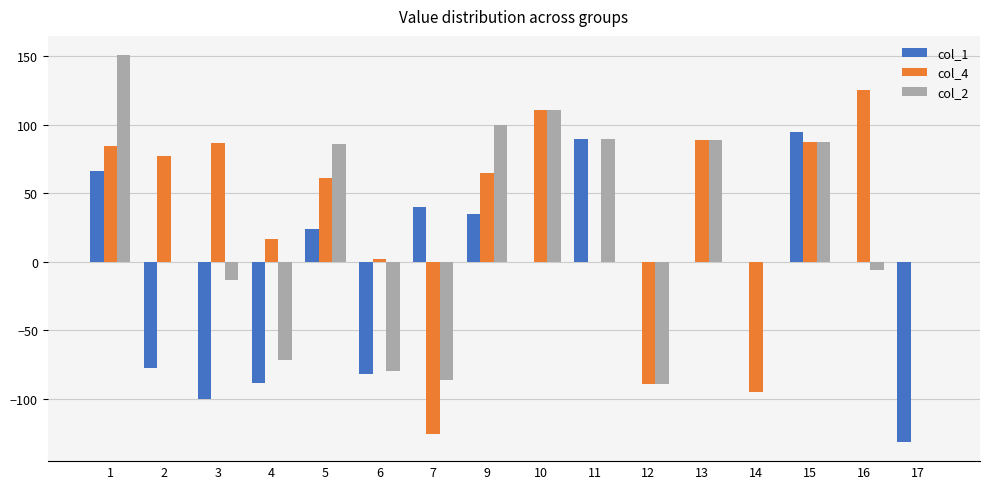

What are all the series names shown in the legend?

col_1, col_4, col_2